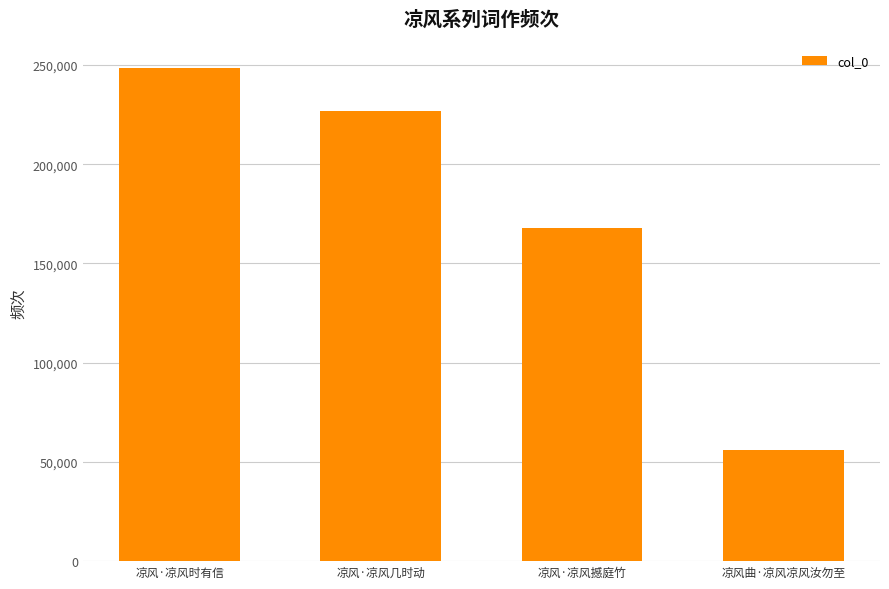

At which category does the chart reach its minimum across all series?

凉风曲·凉风凉风汝勿至